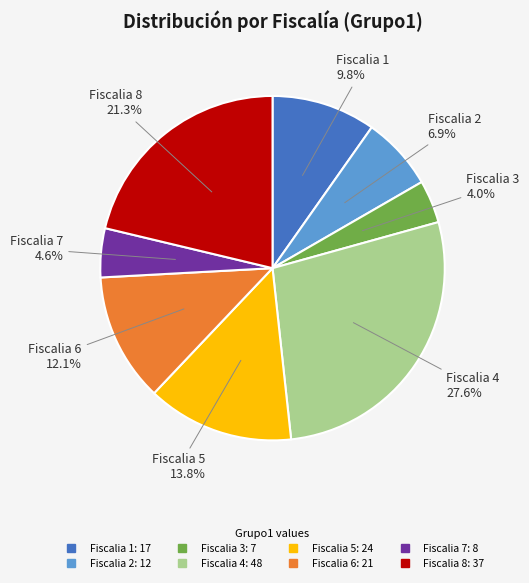

To the nearest percent, what portion does Fiscalia 5 represent?

14%